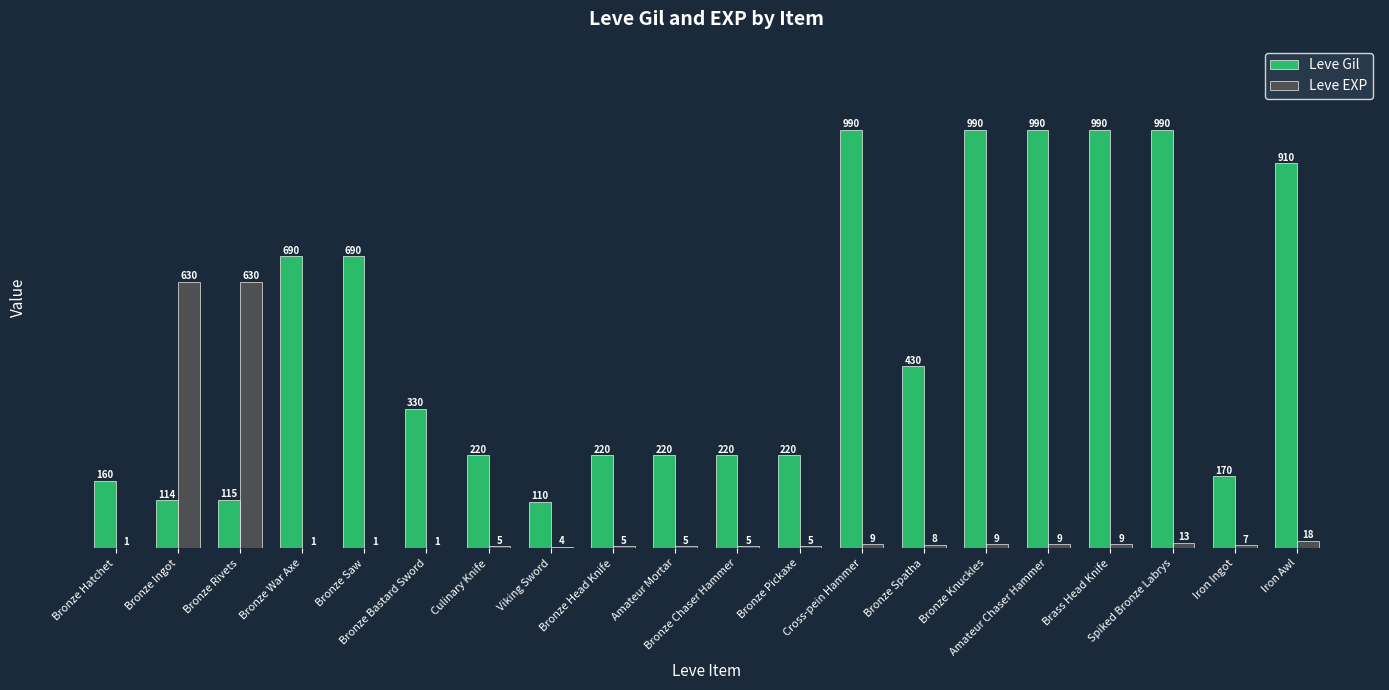

Which series has the largest range (max minus min)?

Leve Gil